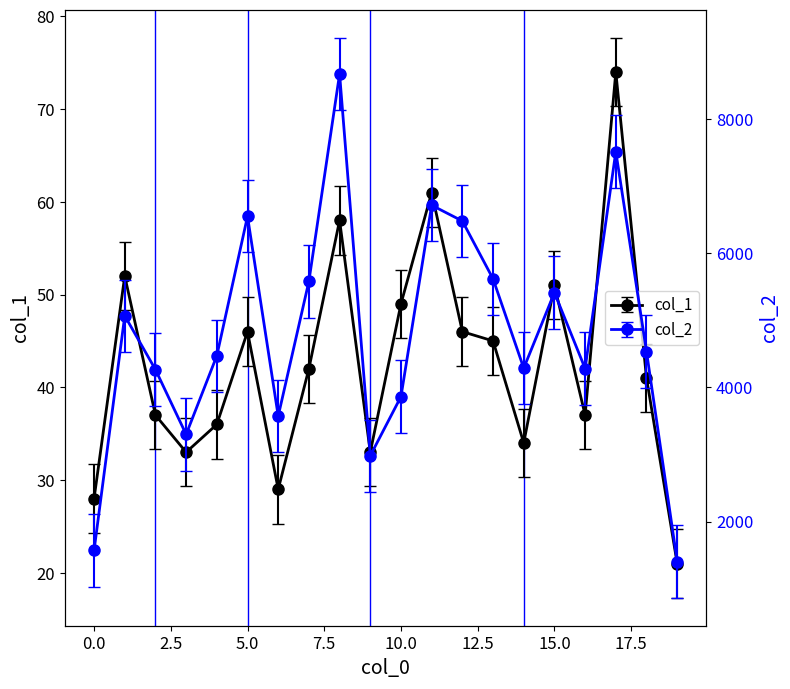

Rank the series by their average value, from highest to lowest.

col_2, col_1